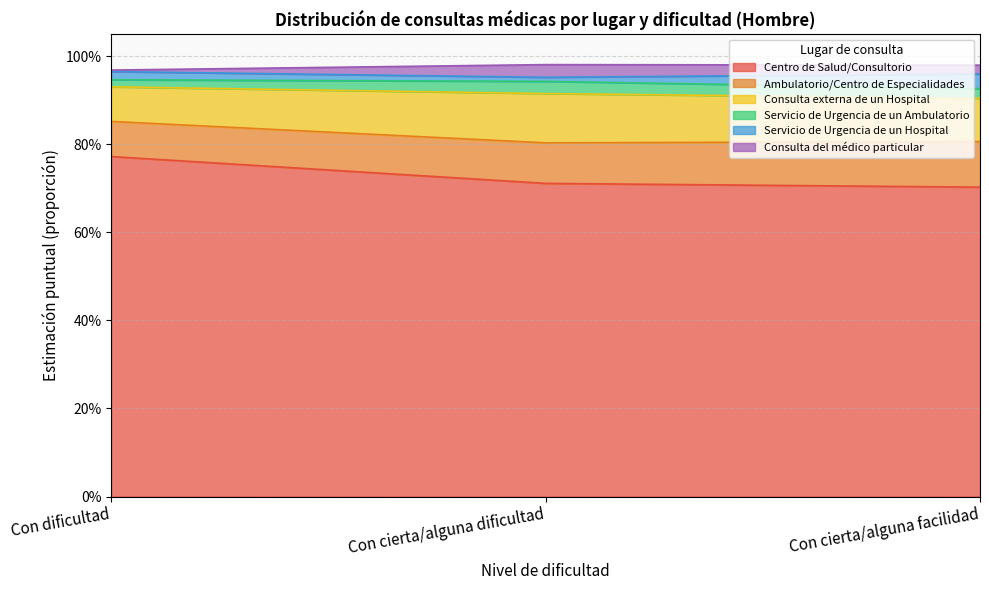

Does the chart have visible grid lines?

Yes